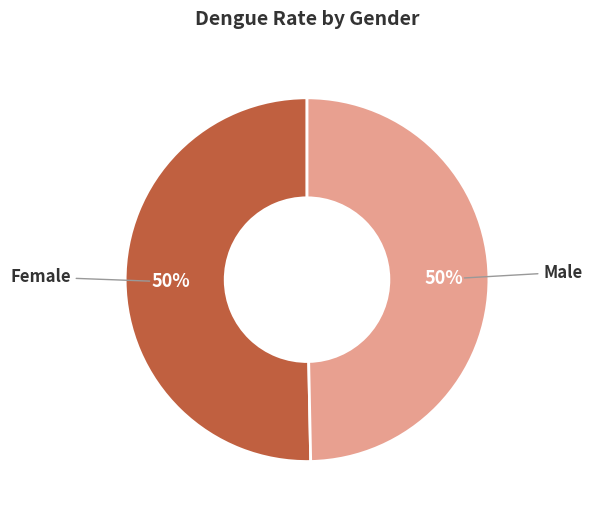

To the nearest percent, what is the average slice percentage?

50%